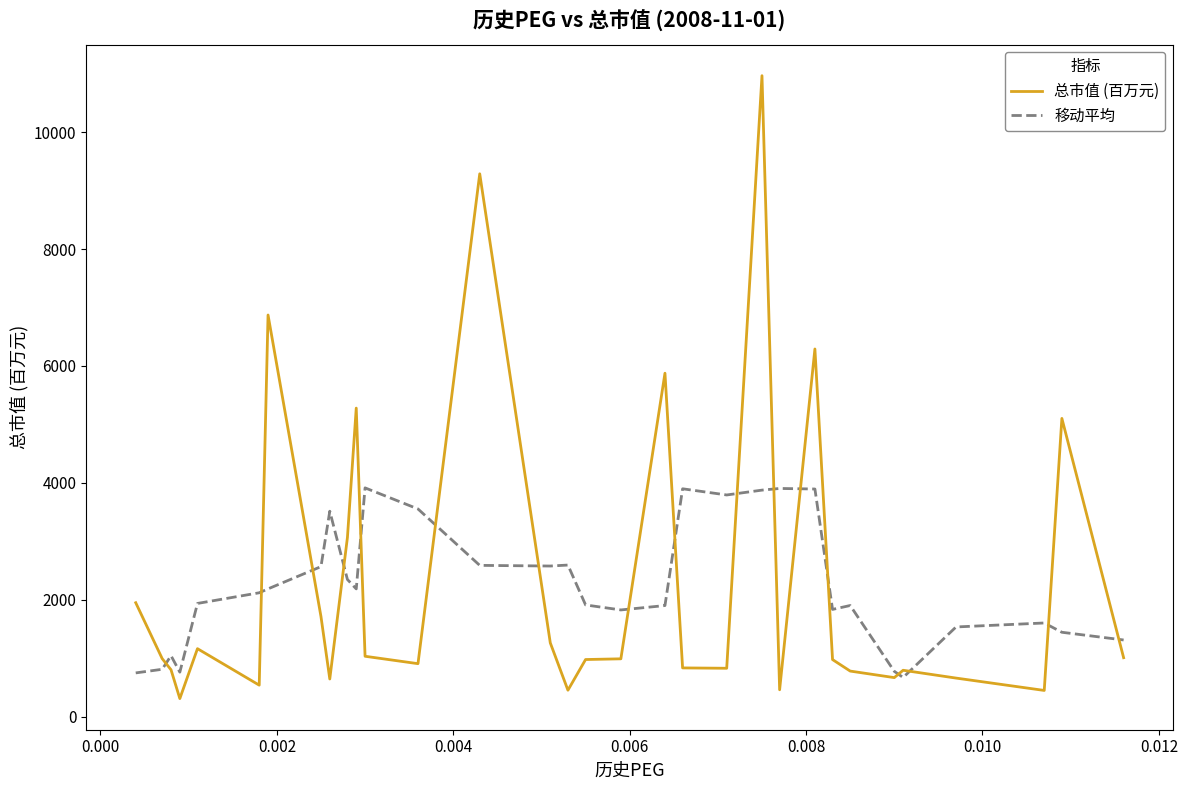

Rank the series by their maximum value, from lowest to highest.

移动平均, 总市值 (百万元)